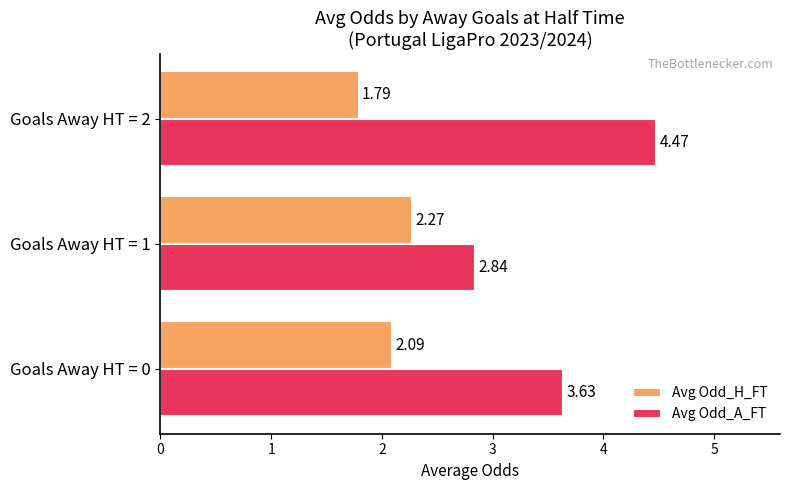

At which label is Avg Odd_A_FT closest to 3?

Goals Away HT = 1